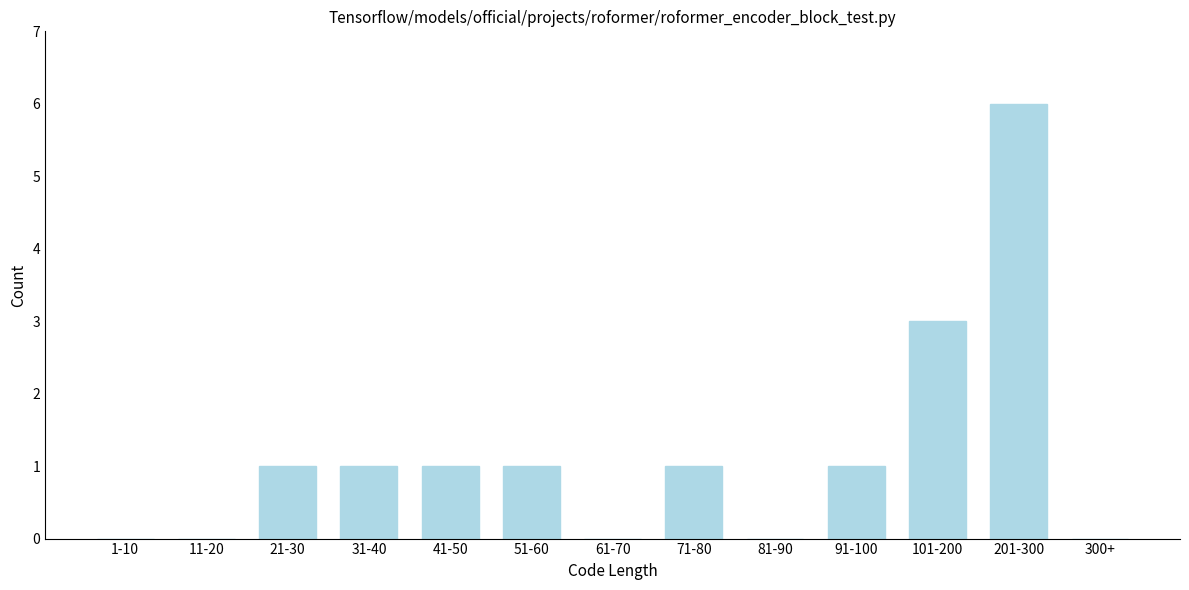

Reading right to left, transcribe all the data shown in this chart.

300+=0	201-300=6	101-200=3	91-100=1	81-90=0	71-80=1	61-70=0	51-60=1	41-50=1	31-40=1	21-30=1	11-20=0	1-10=0